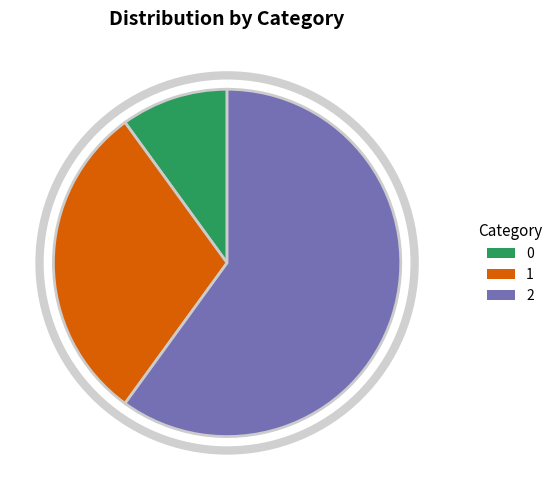

Approximately how many times larger is the value at 0 compared to 2?

0.2